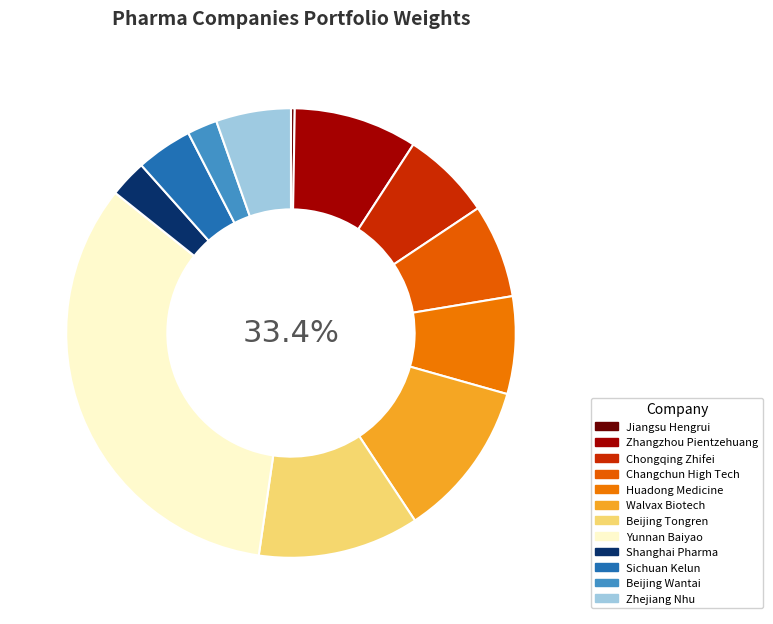

To the nearest percent, what portion does Changchun High Tech represent?

7%